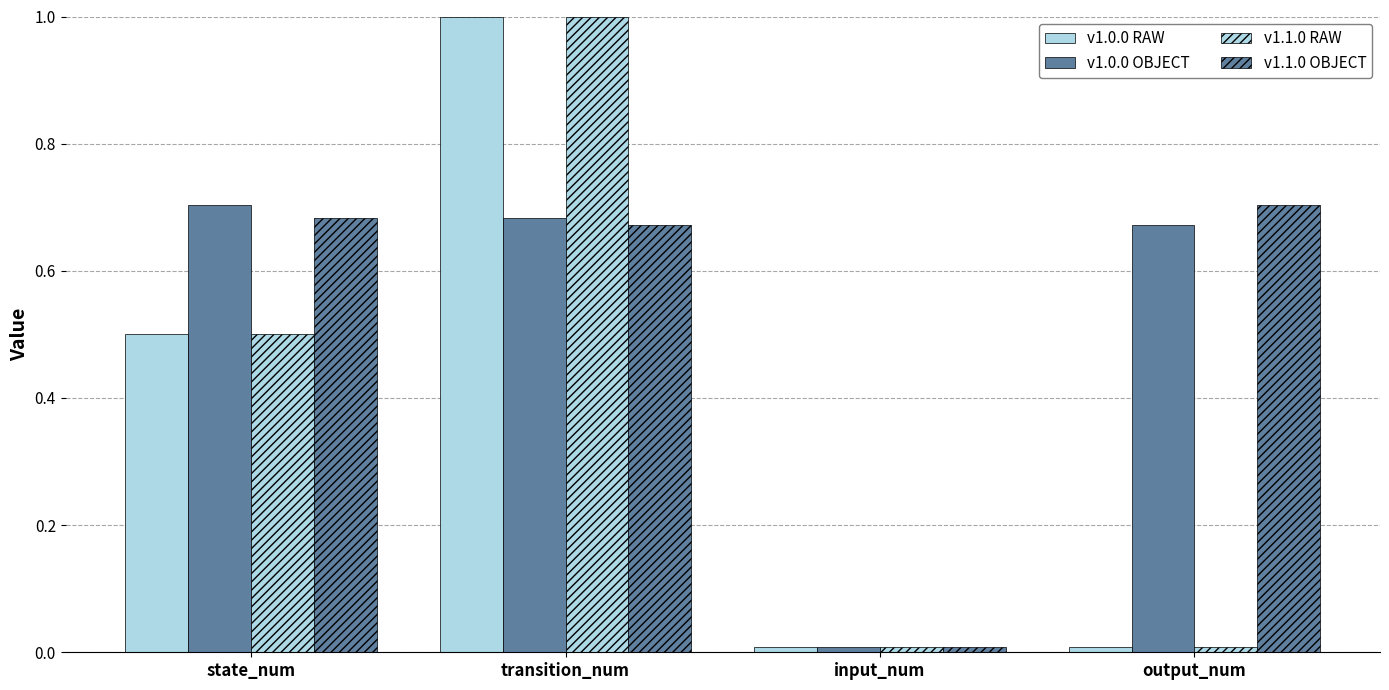

Count the number of categories in the chart.

4